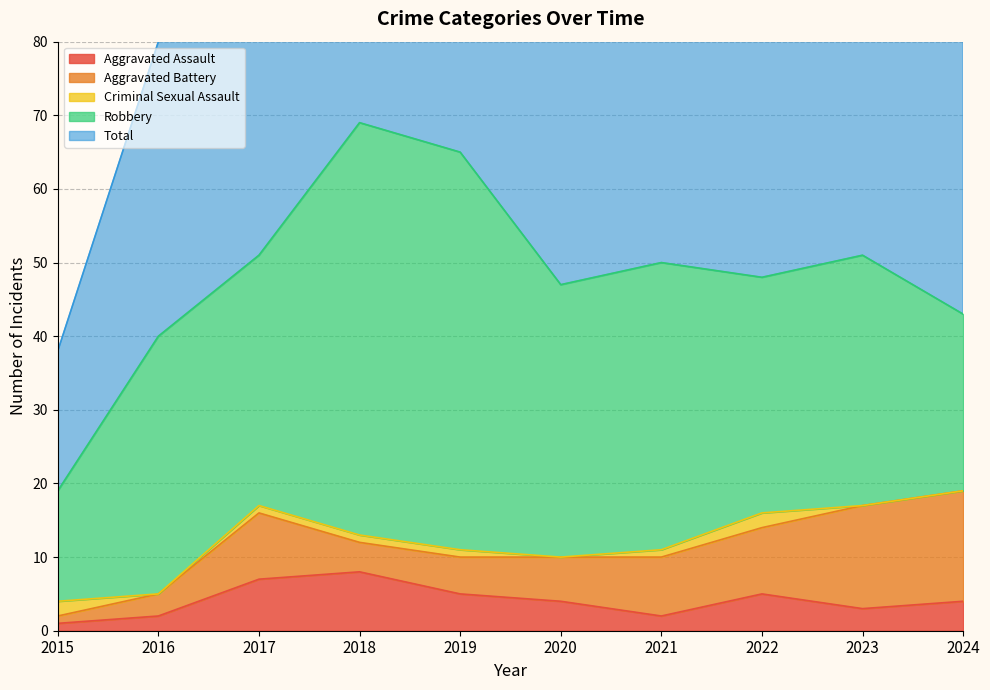

Where is Aggravated Assault nearest to the value 4?

2020